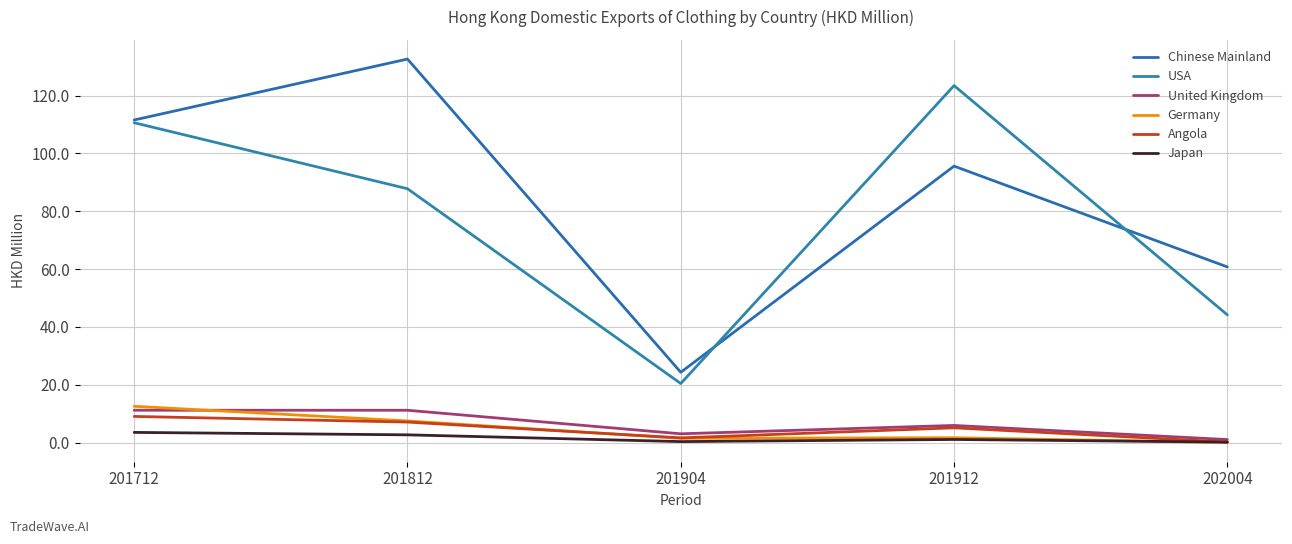

Read the United Kingdom value at 201712.

11.2